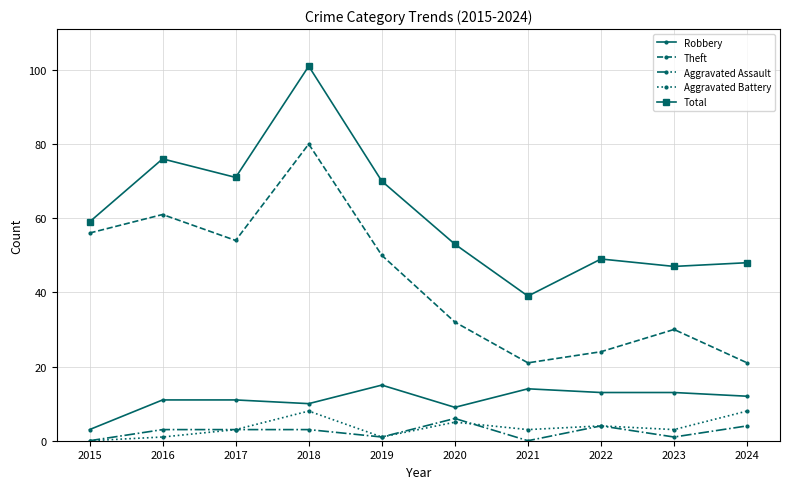

What is the sum of the Total values at 2017 and 2023?

118